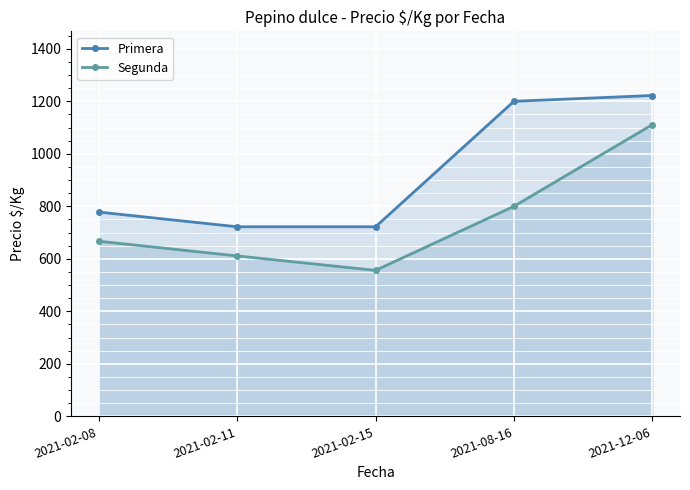

Reading left to right, extract all data points from this chart.

Primera: 2021-02-08=778	2021-02-11=722	2021-02-15=722	2021-08-16=1200	2021-12-06=1222
Segunda: 2021-02-08=667	2021-02-11=611	2021-02-15=556	2021-08-16=800	2021-12-06=1111